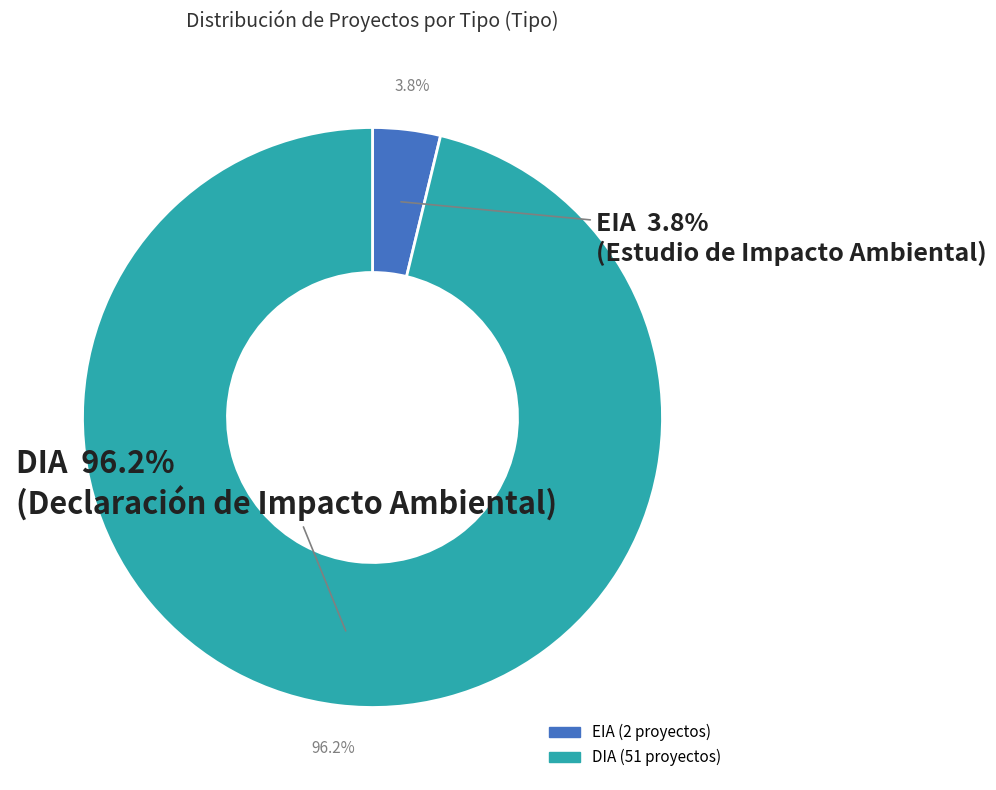

Which category has the smallest portion of the pie?

EIA